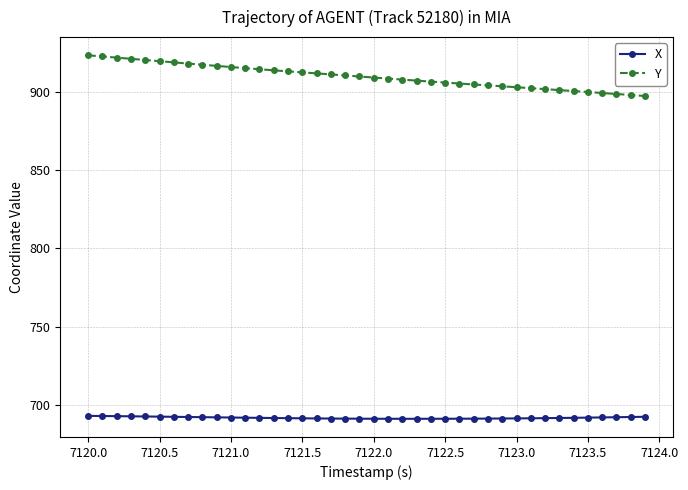

What is the minimum value for X?

691.0